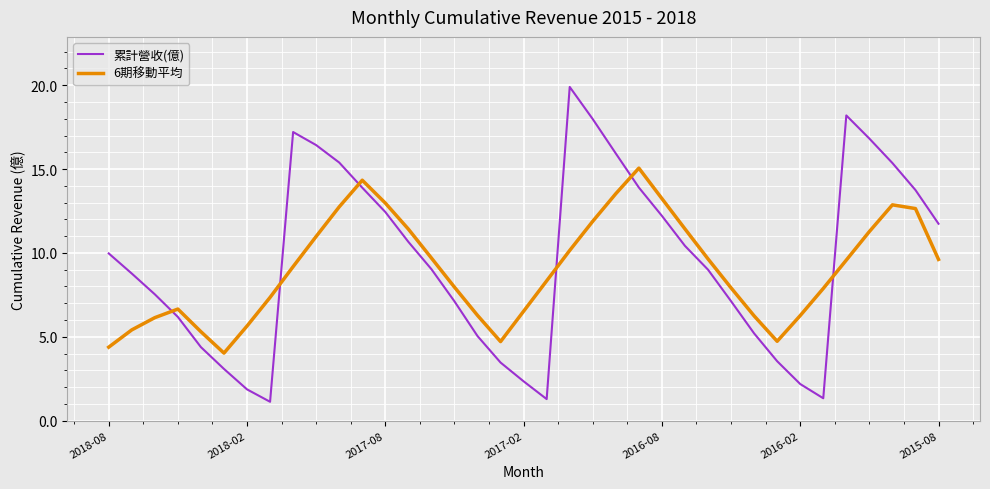

List the series in order of their peak value, lowest first.

6期移動平均, 累計營收(億)